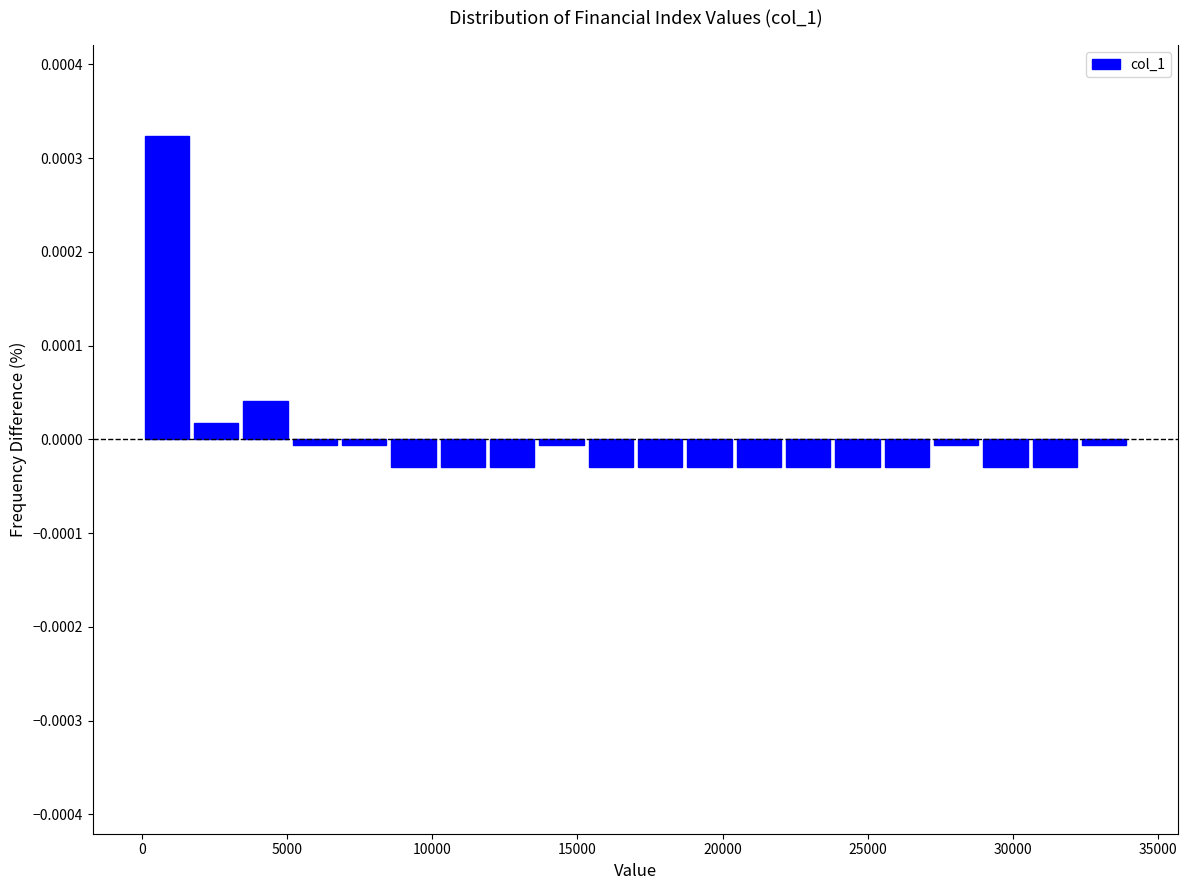

Read against the x-axis, roughly where is the centre of the tallest bar?

1000